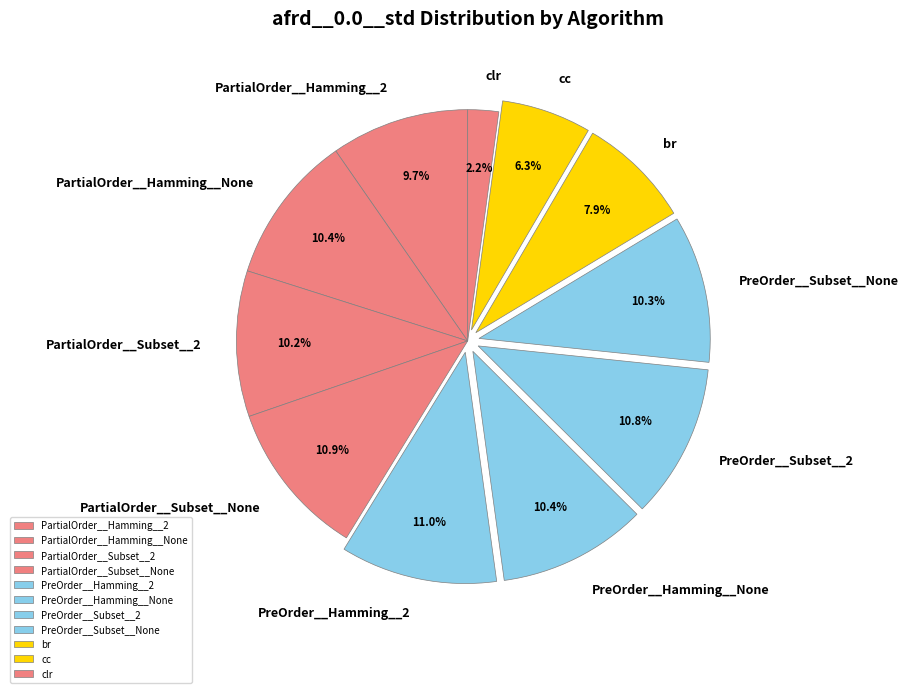

Is there any slice that represents more than half of the pie?

No